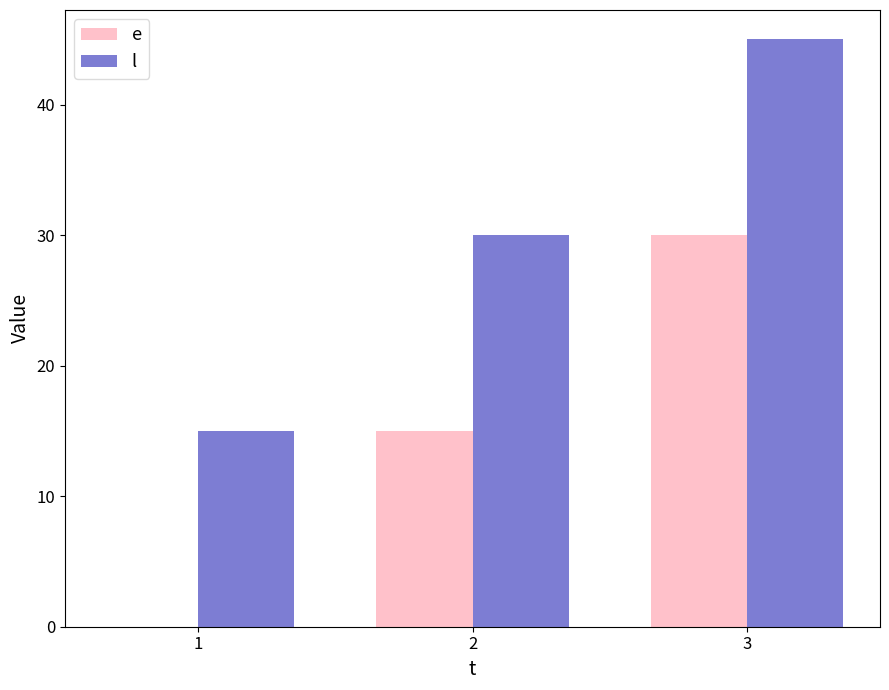

What is the difference between the e values at 2 and 1?

15